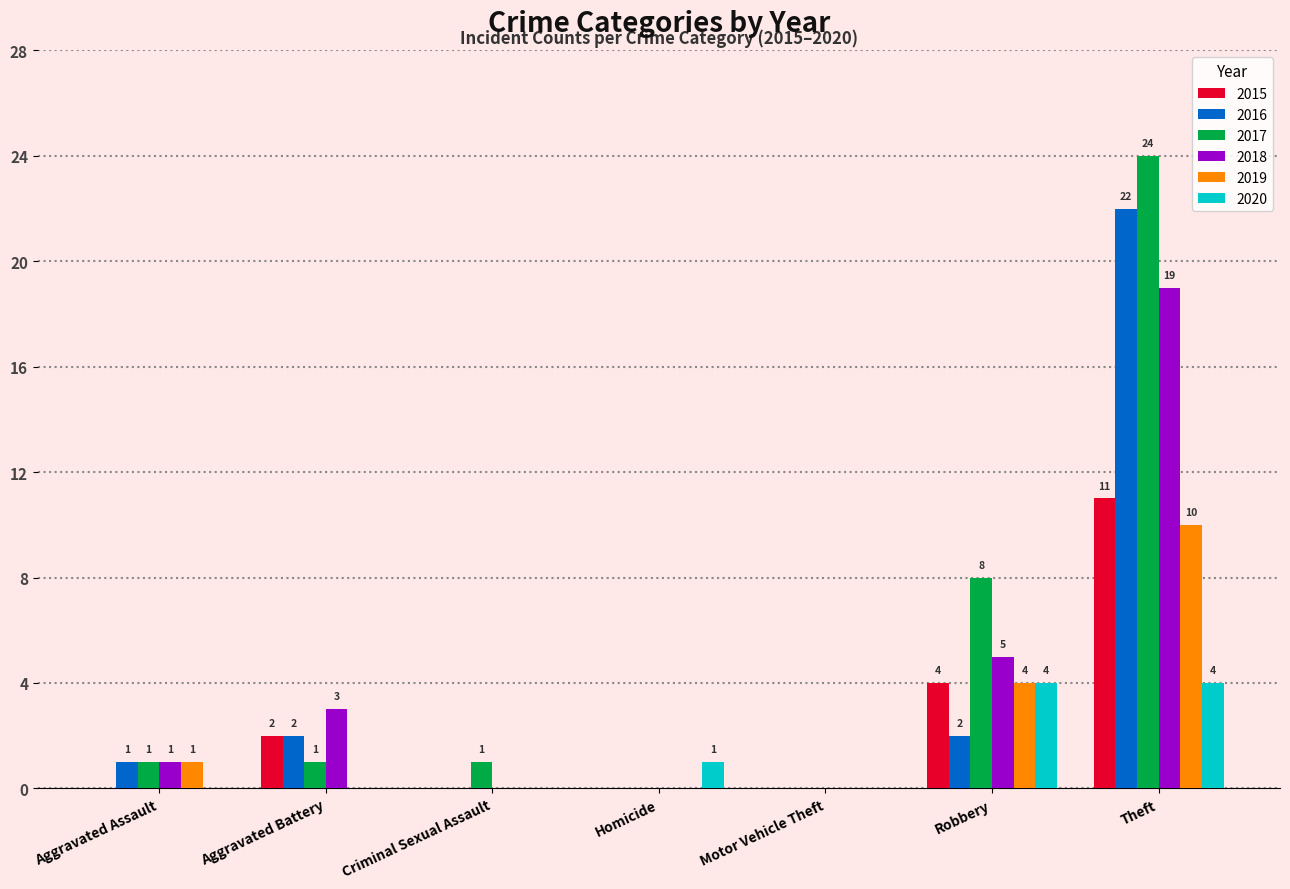

What is the sum of all 2018 values?

28